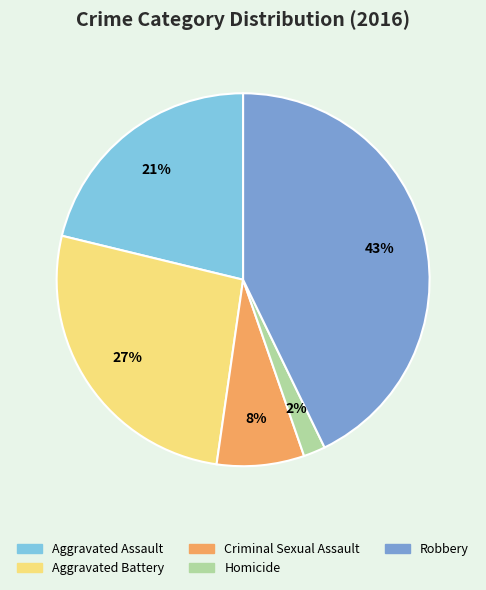

The Robbery slice represents 43% of the pie. True or false?

True